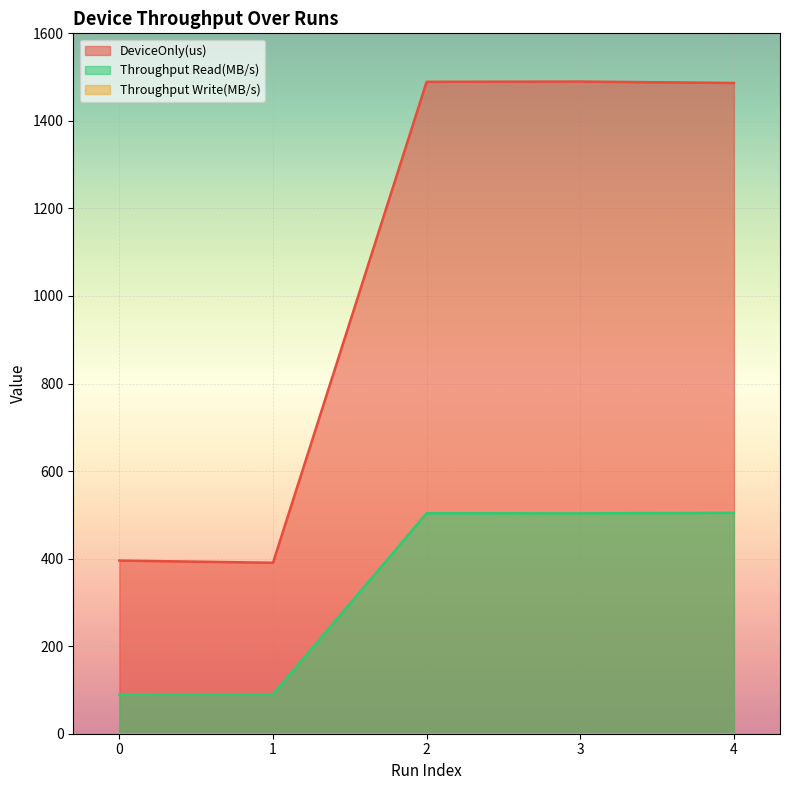

How many interior local peaks does the DeviceOnly(us) series have?

1